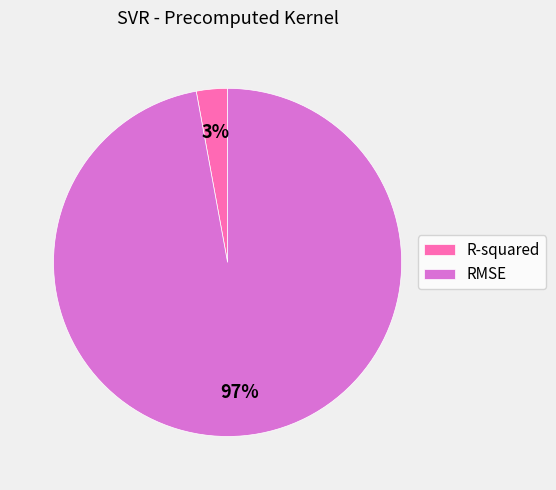

To the nearest percent, what is the combined percentage of R-squared and RMSE?

100%